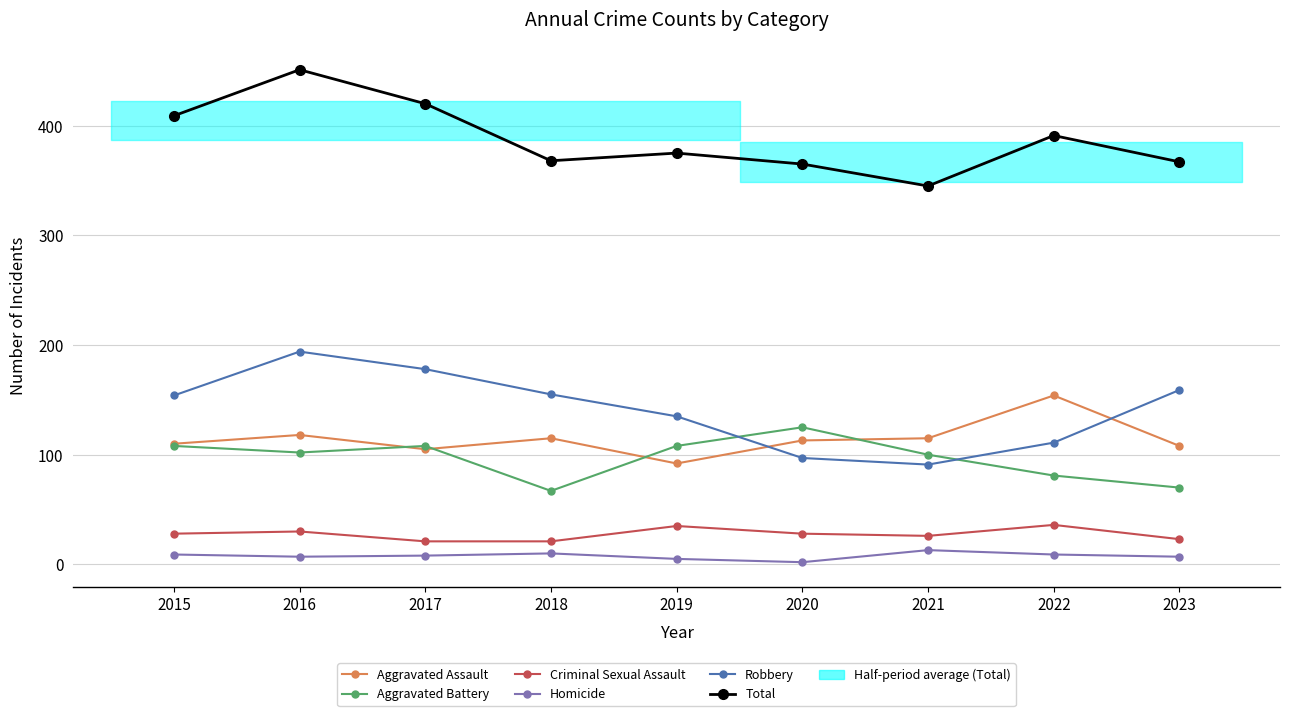

What is the value of the Aggravated Battery point at the 7th from the left?

100